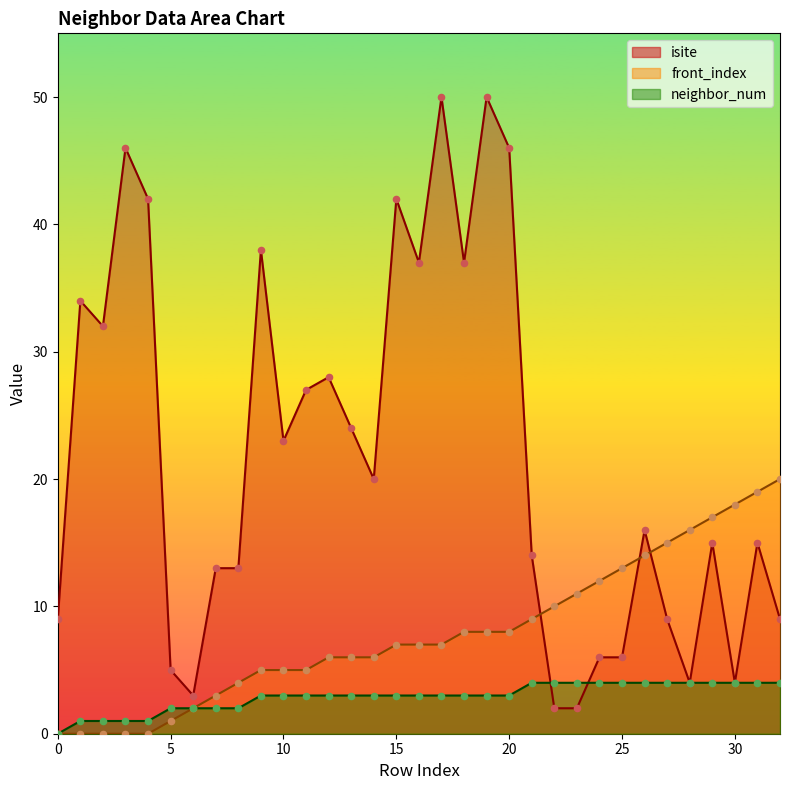

At which category is the sum across all series the highest?

19